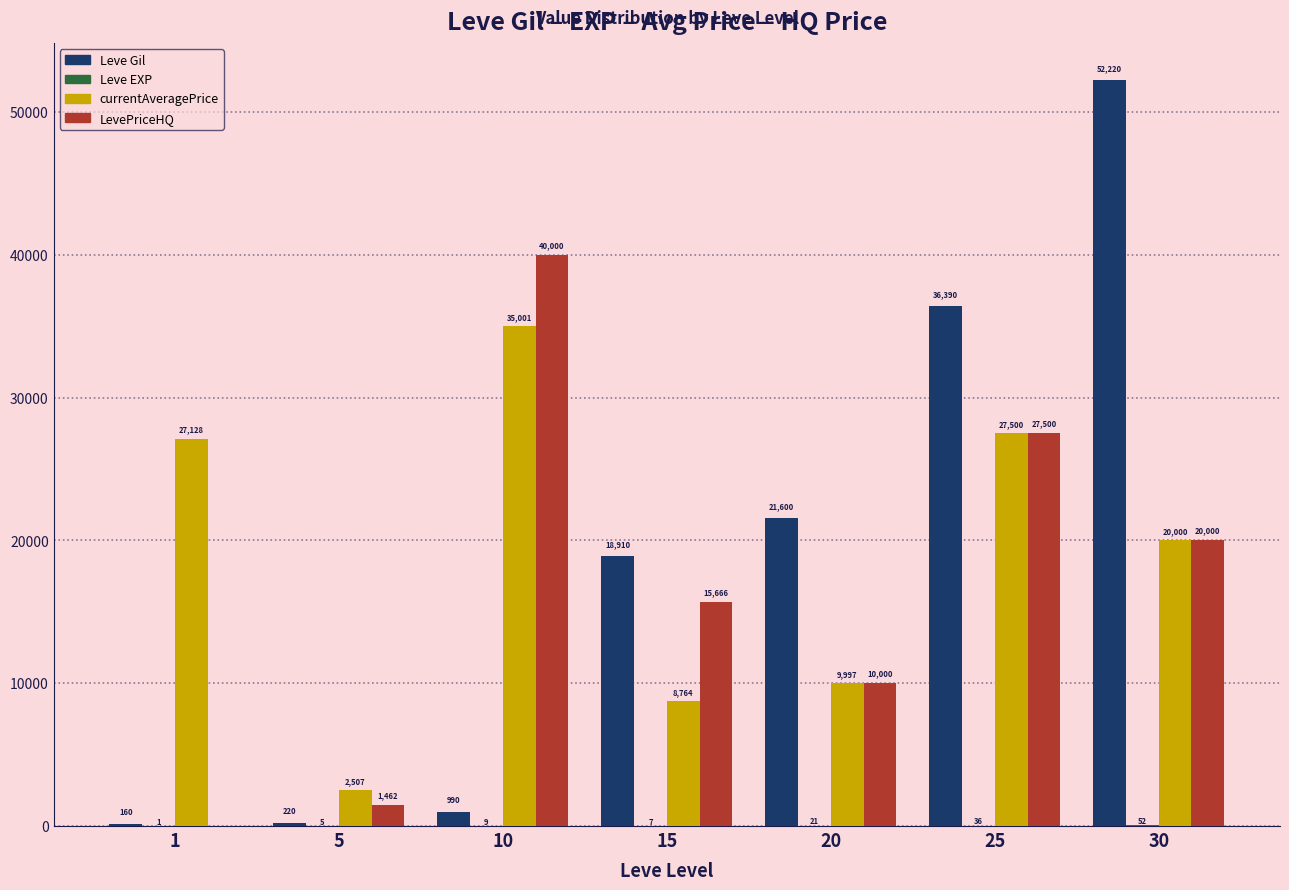

Is the value of LevePriceHQ at 30 greater than the value of currentAveragePrice at 10?

No